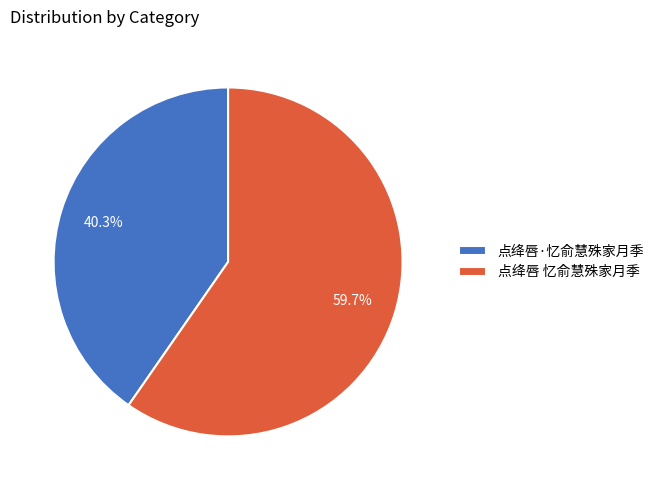

Is it true that 点绛唇 忆俞慧殊家月季 is 60% of the pie?

True